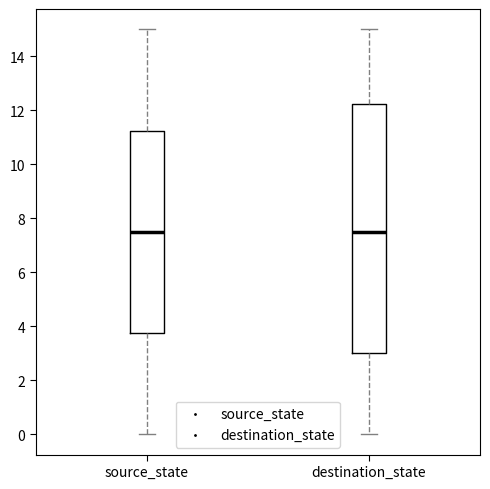

Reading left to right, transcribe this box plot: for each box, give where its median line is, the range the box spans, and where its two whiskers end, as read against the y-axis. The values are not printed on the chart, so give them approximately, as read against the axis.

source_state: median 7.6, box 3.8 to 11.2, whiskers 0.0 to 15.0
destination_state: median 7.6, box 3.0 to 12.2, whiskers 0.0 to 15.0